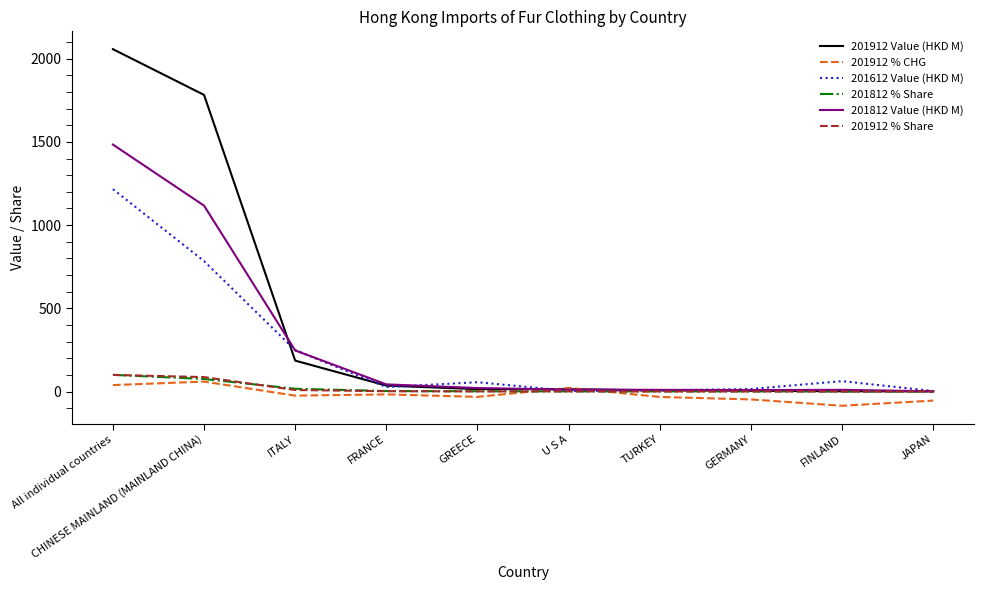

What position from the right is GERMANY?

3